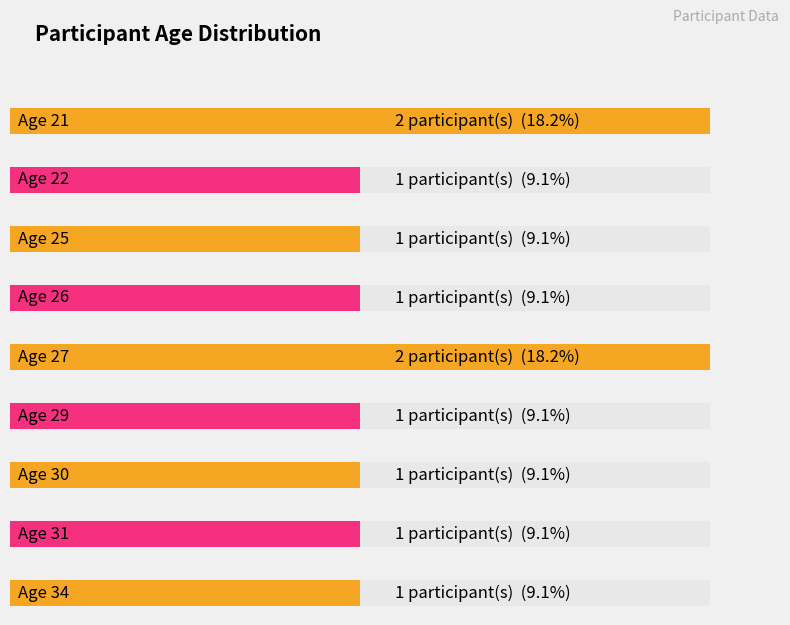

Between 25 and 30-31, which is larger?

30-31